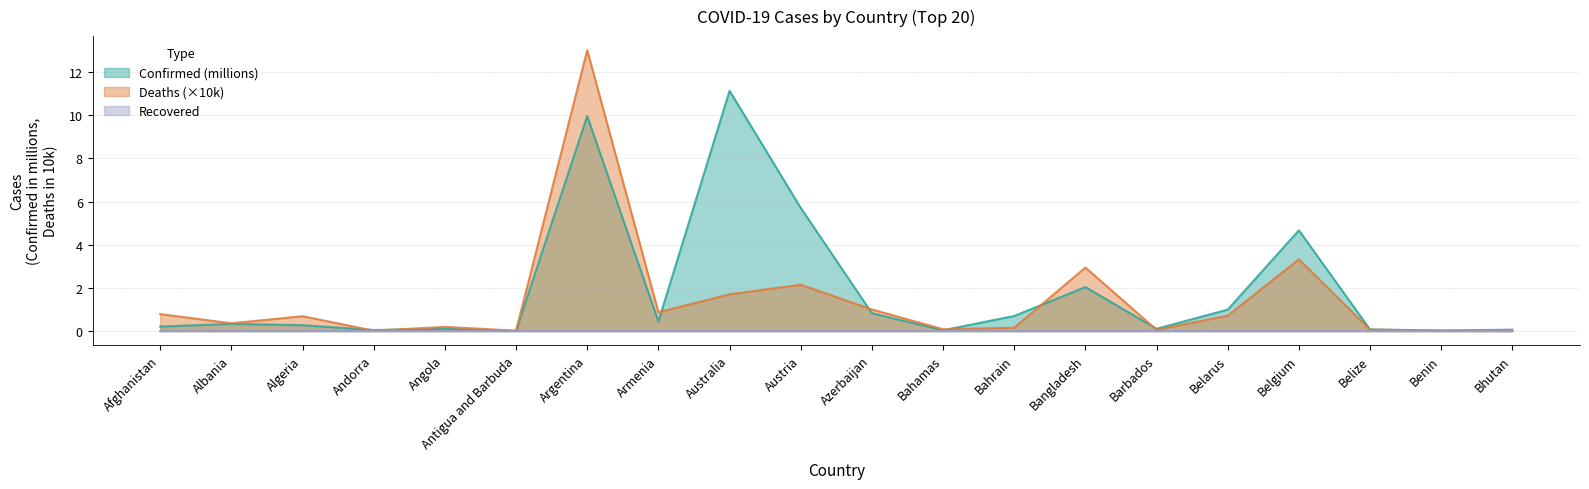

Which series changed the most between Antigua and Barbuda and Belize?

Confirmed